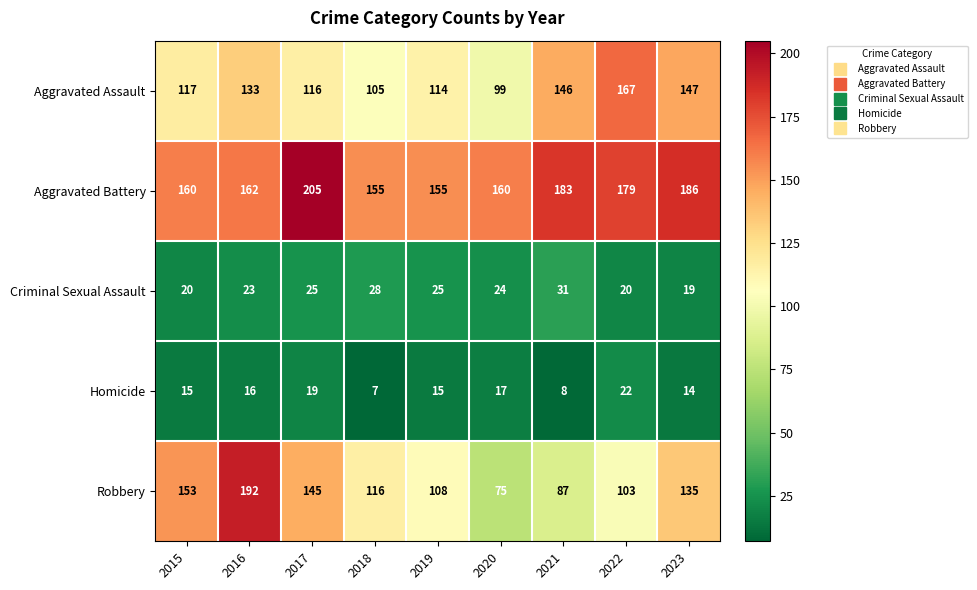

Read the Criminal Sexual Assault value at 2015.

20